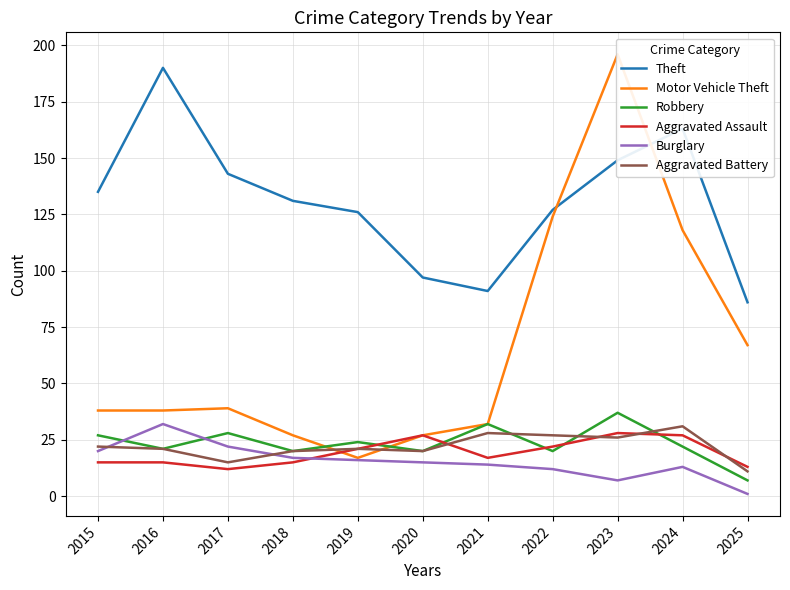

What is the difference between the Aggravated Battery values at 2023 and 2020?

6